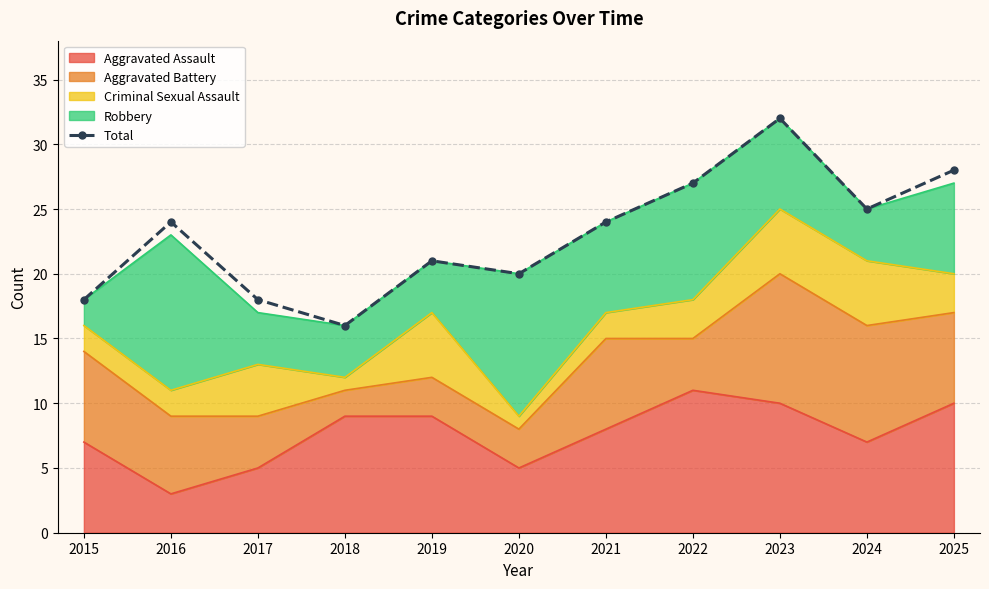

At which category does the data reach its first local peak?

2016